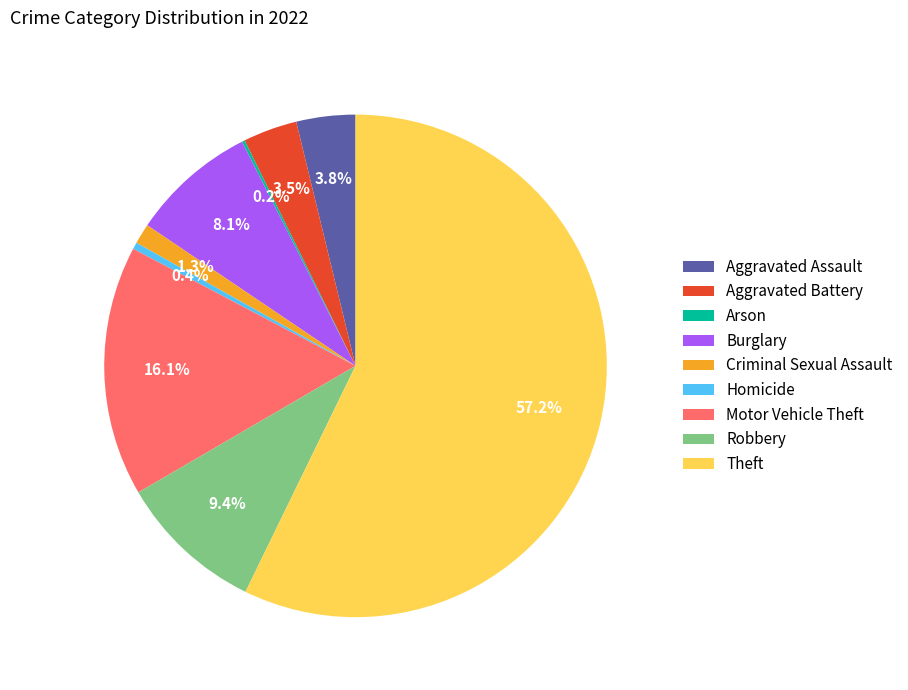

Which slice is the largest?

Theft